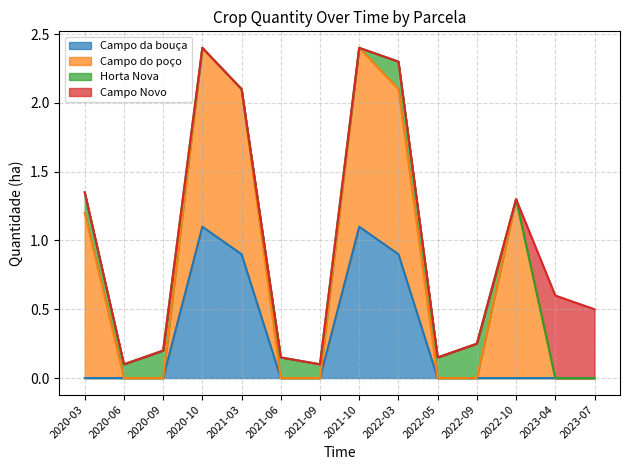

What is the maximum value for Campo da bouça?

1.1